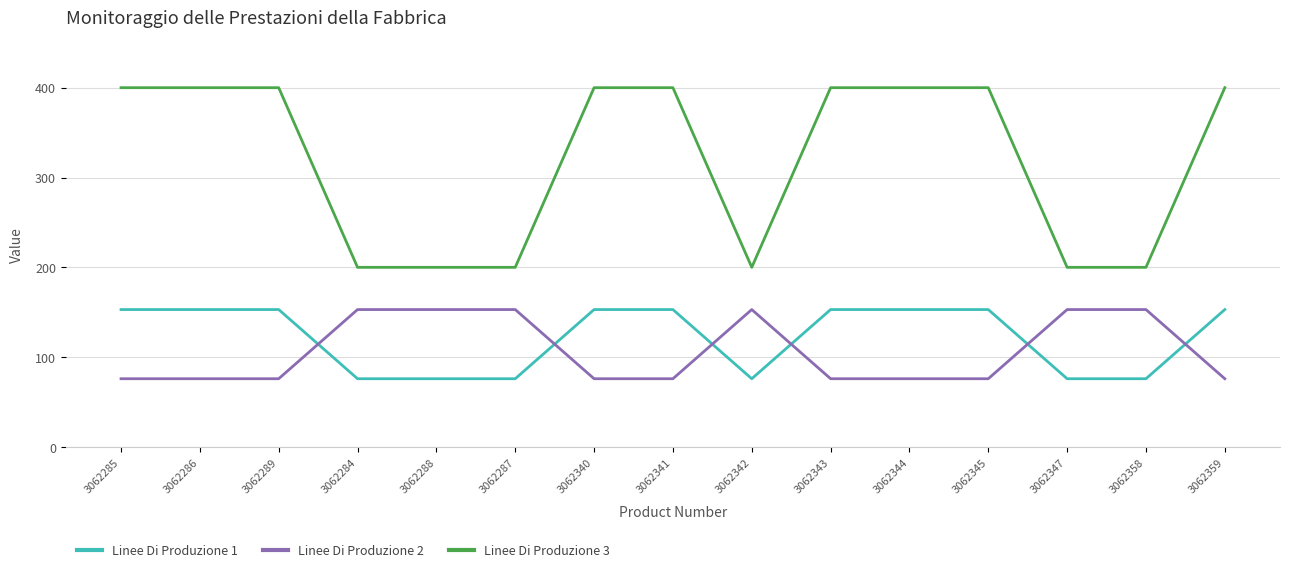

What is the total value across all series at 3062345?

629